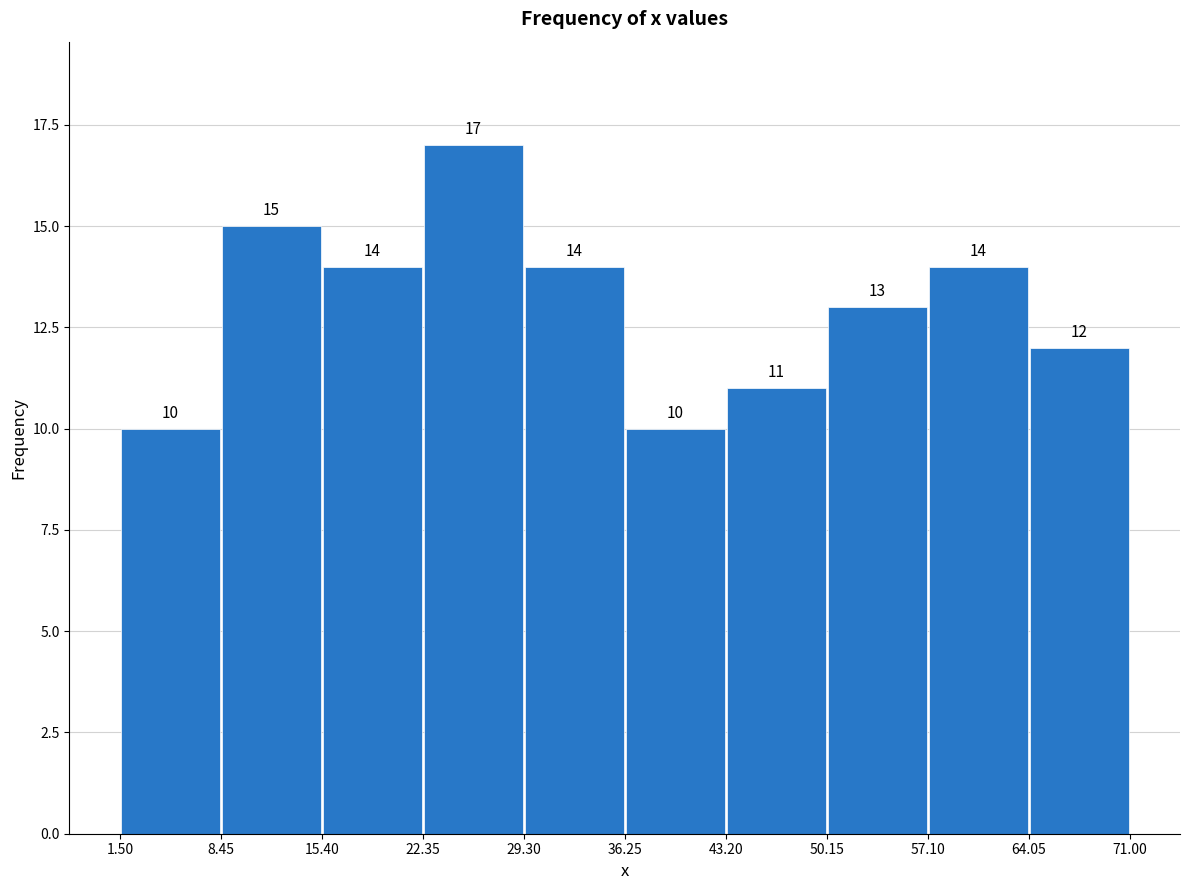

Reading left to right, transcribe this chart: for each bar, give the range it covers on the x-axis and its height.

1.50 to 8.45: 10
8.45 to 15.40: 15
15.40 to 22.35: 14
22.35 to 29.30: 17
29.30 to 36.25: 14
36.25 to 43.20: 10
43.20 to 50.15: 11
50.15 to 57.10: 13
57.10 to 64.05: 14
64.05 to 71.00: 12